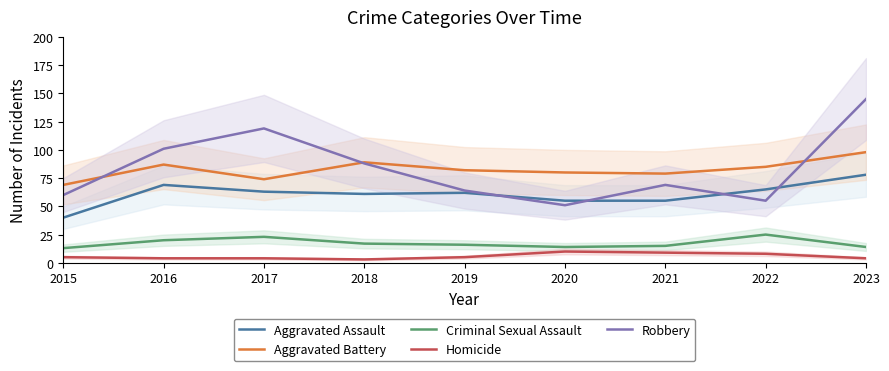

What is the smallest value displayed?

3